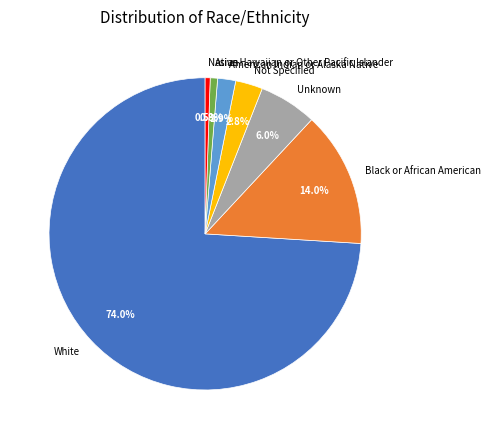

Approximately how many times larger is the value at Unknown compared to Asian?

7.9